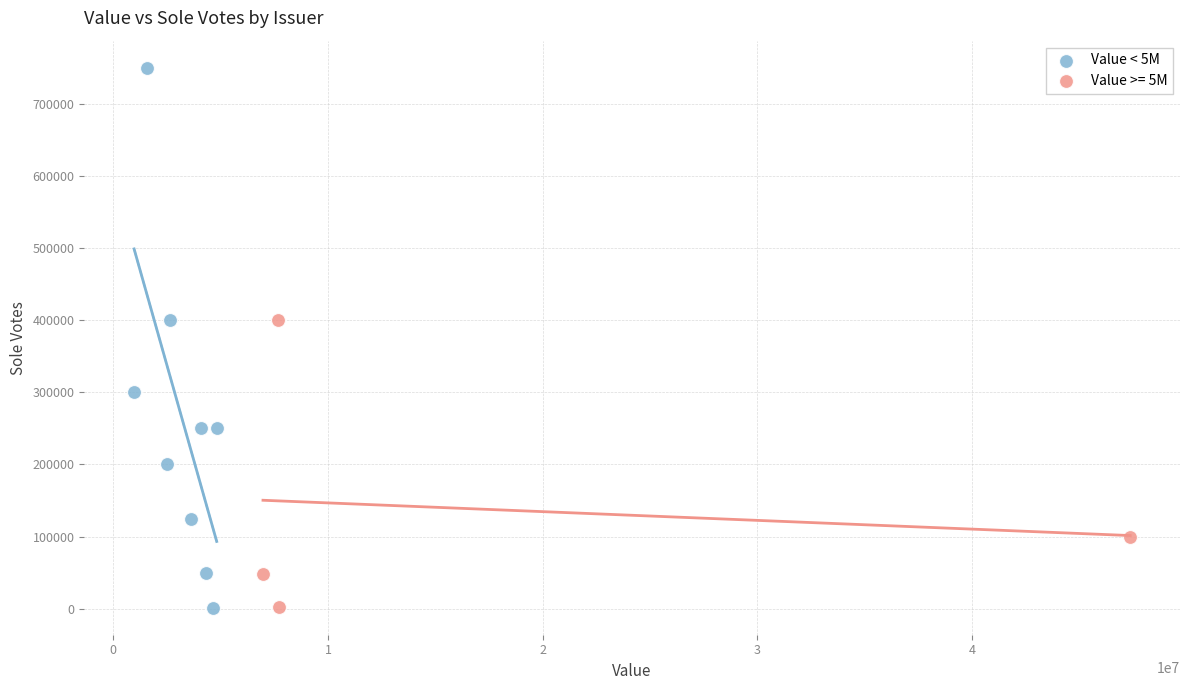

Which series has the widest spread of Y values?

Value < 5M